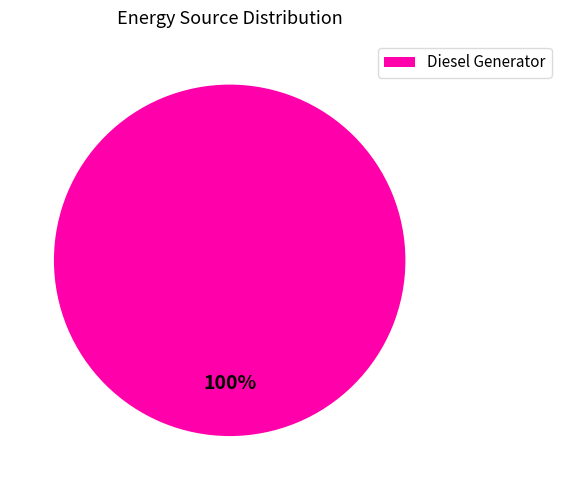

True or false: Diesel Generator accounts for 100% of the total.

True